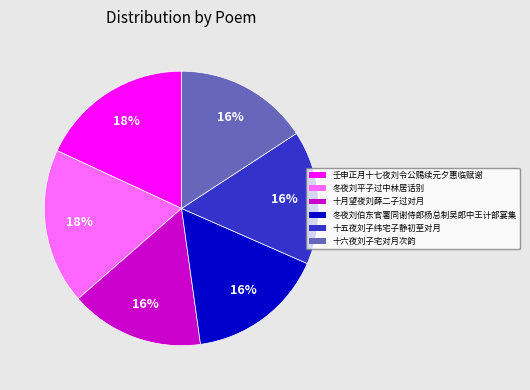

Do 壬申正月十七夜刘令公赐续元夕惠临赋谢 and 冬夜刘平子过中林居话别 together represent more than half of the pie?

No